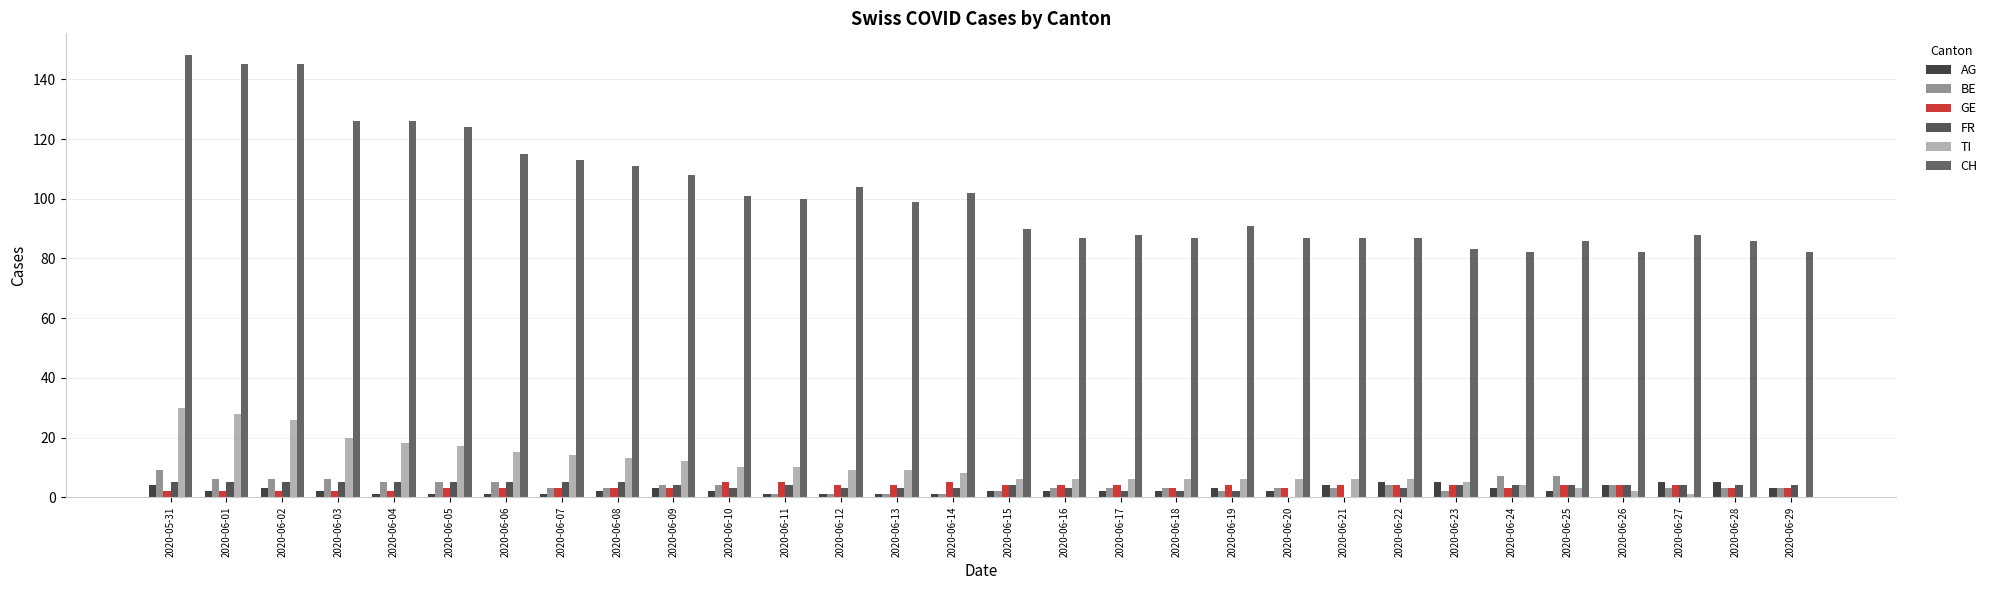

Are the bars horizontal?

No